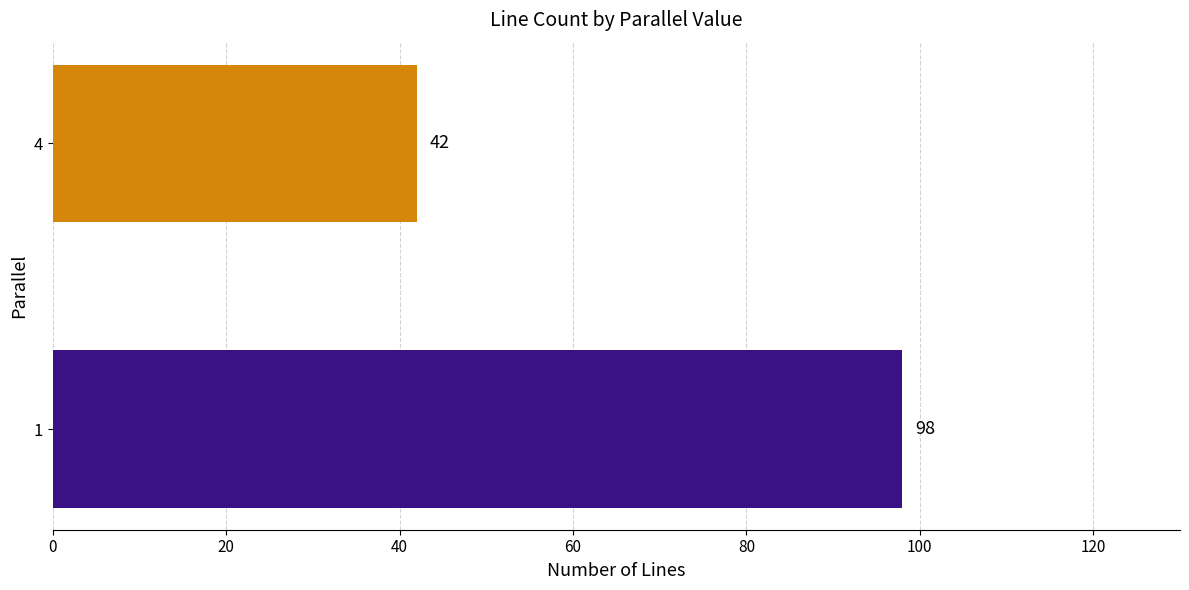

Does the chart contain any negative values?

No